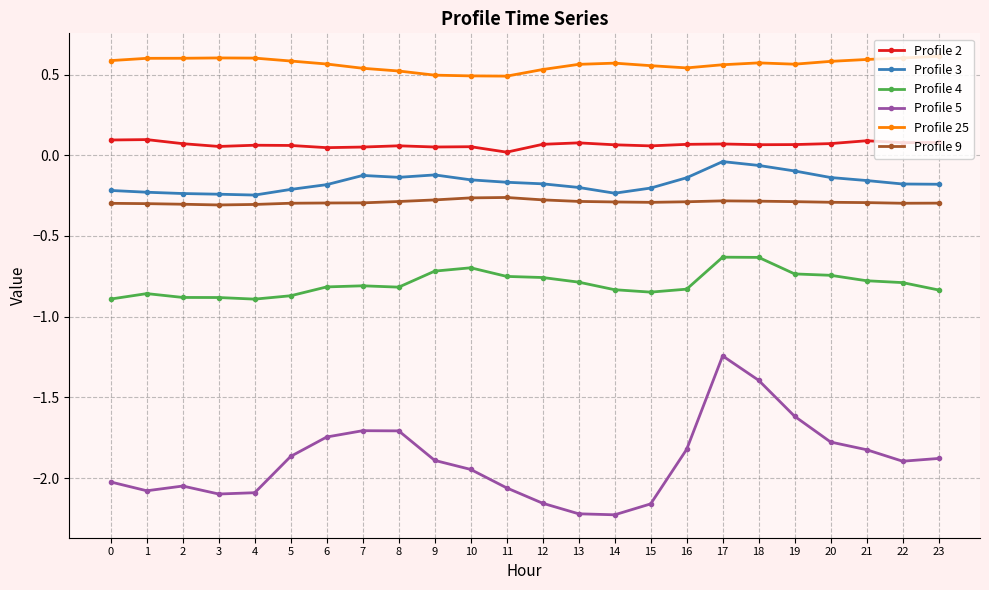

How many lines are shown in the chart?

6